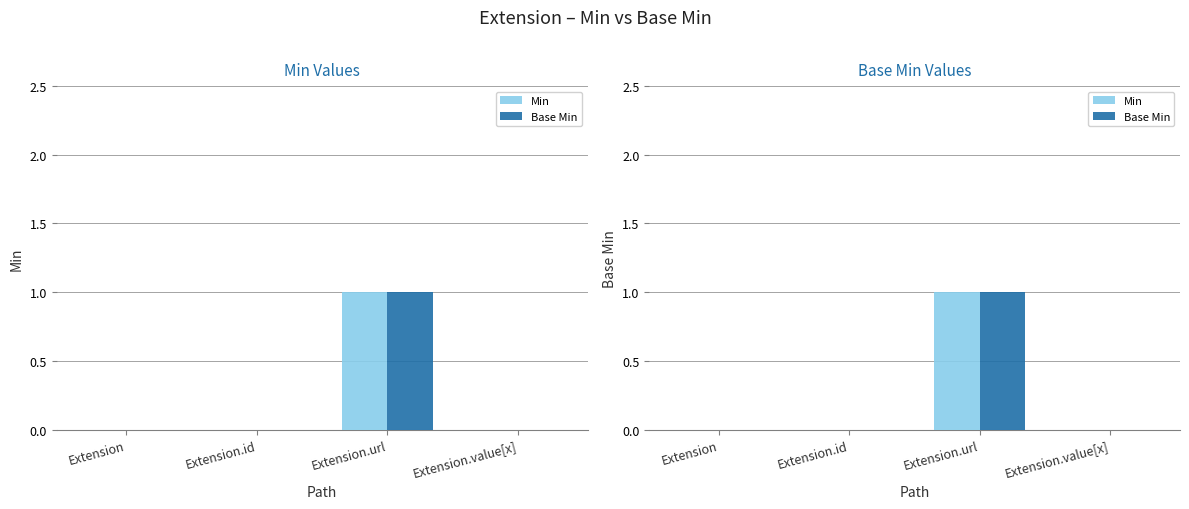

How many bars are there in each group?

2